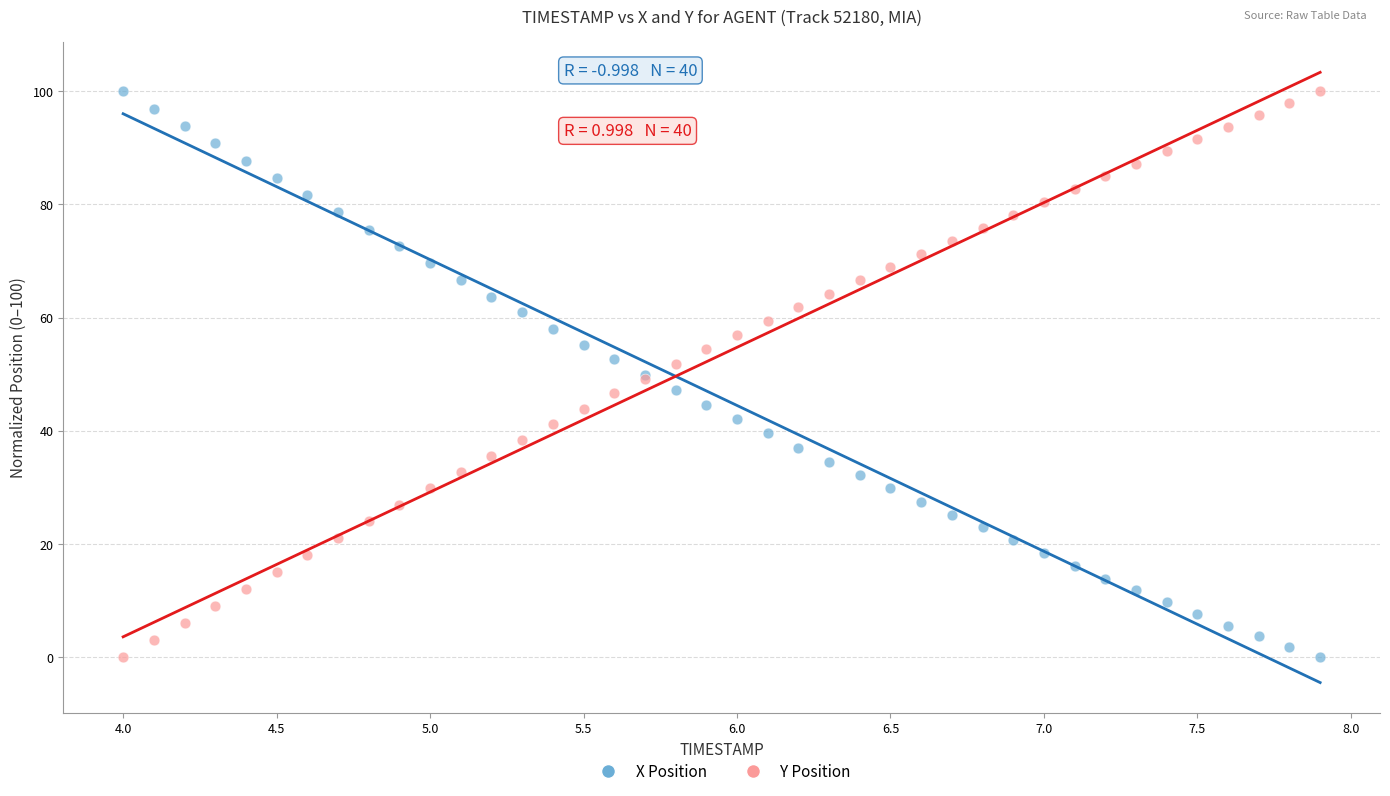

What is the X range (max minus min) for the scatter plot?

3.9